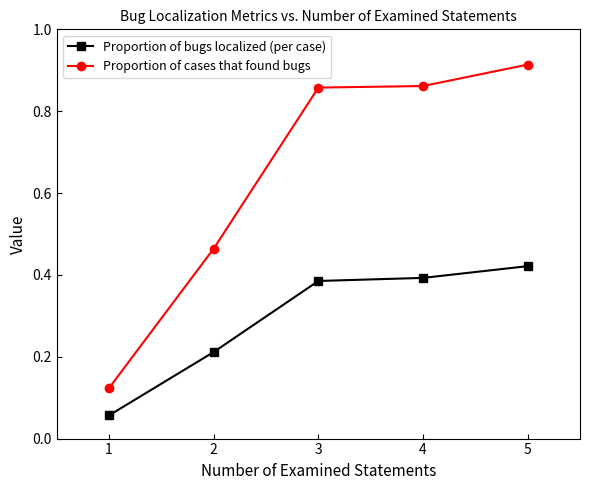

What are all the series names shown in the legend?

Proportion of bugs localized (per case), Proportion of cases that found bugs